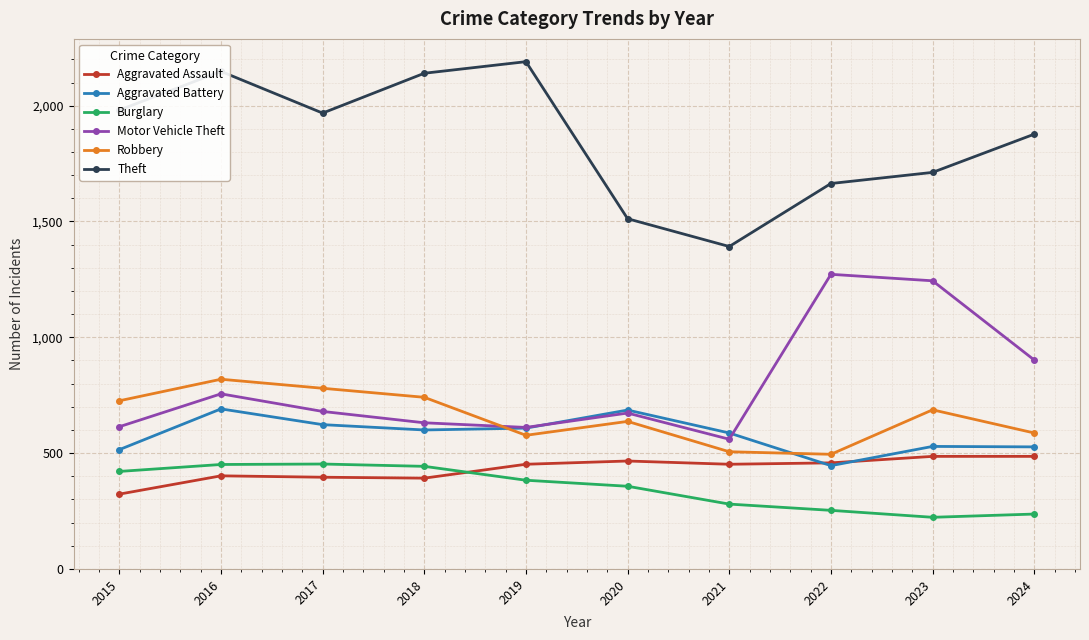

What is the difference between the Motor Vehicle Theft values at 2023 and 2022?

28